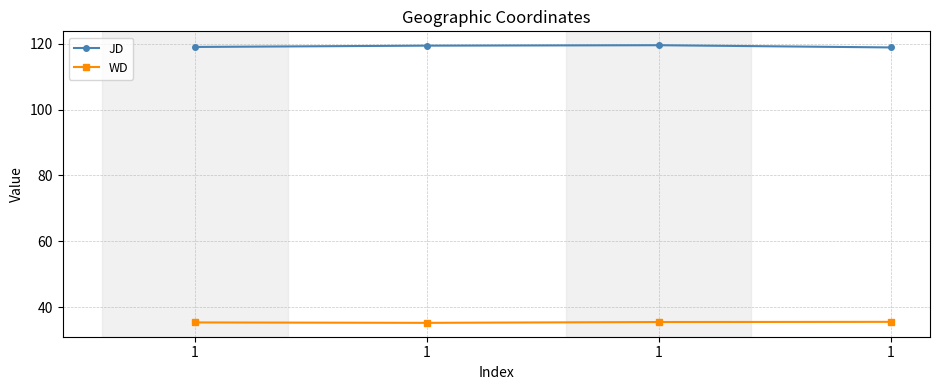

What are all the series names shown in the legend?

JD, WD